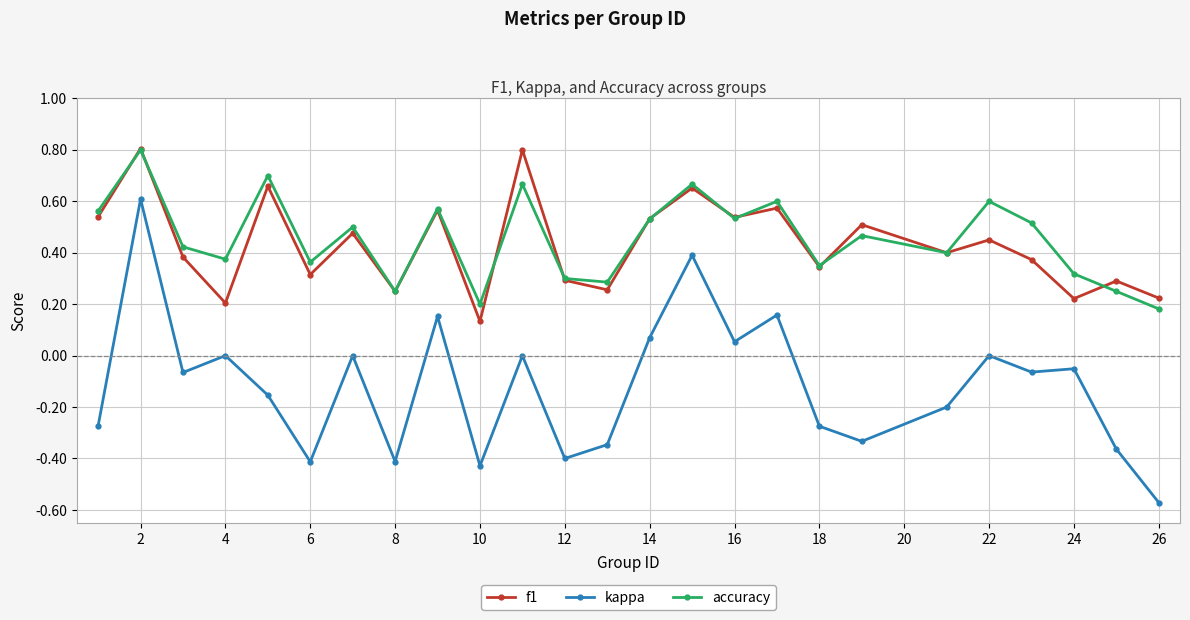

Does the chart have visible grid lines?

Yes